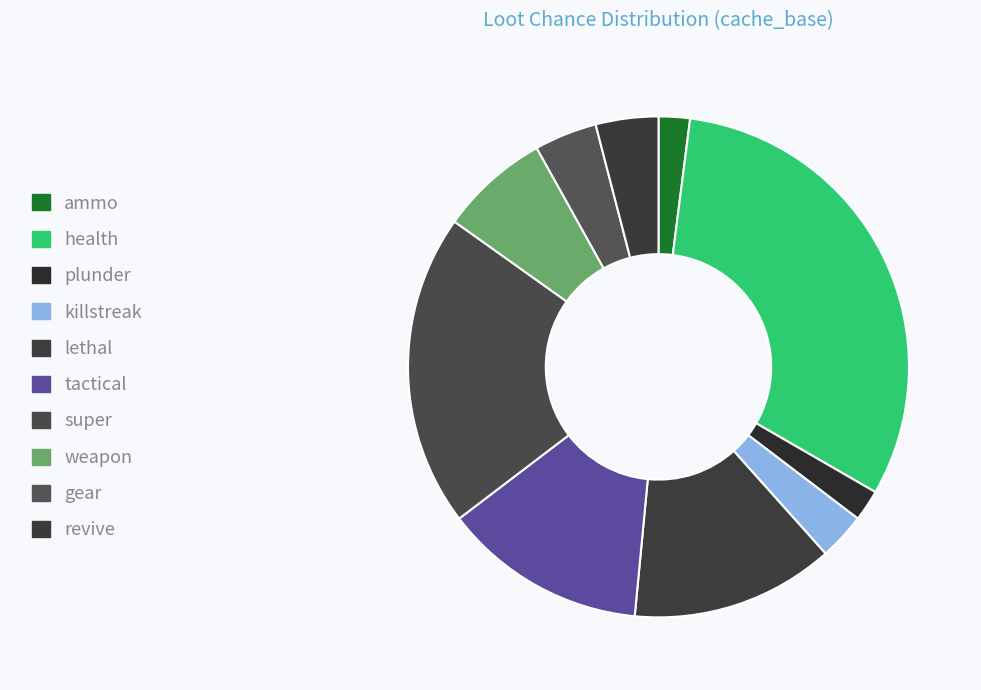

What is the total percentage of lethal and ammo?

15.2%